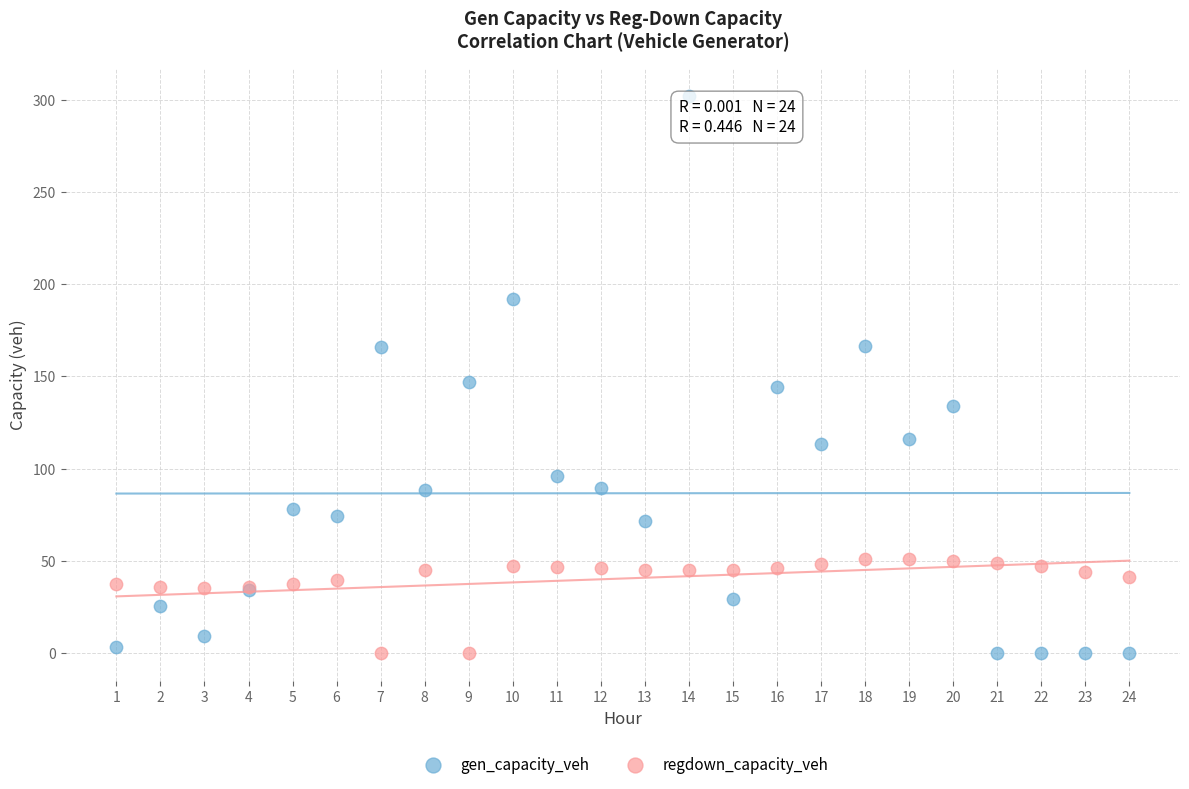

Which series has the largest Y range (max minus min)?

gen_capacity_veh